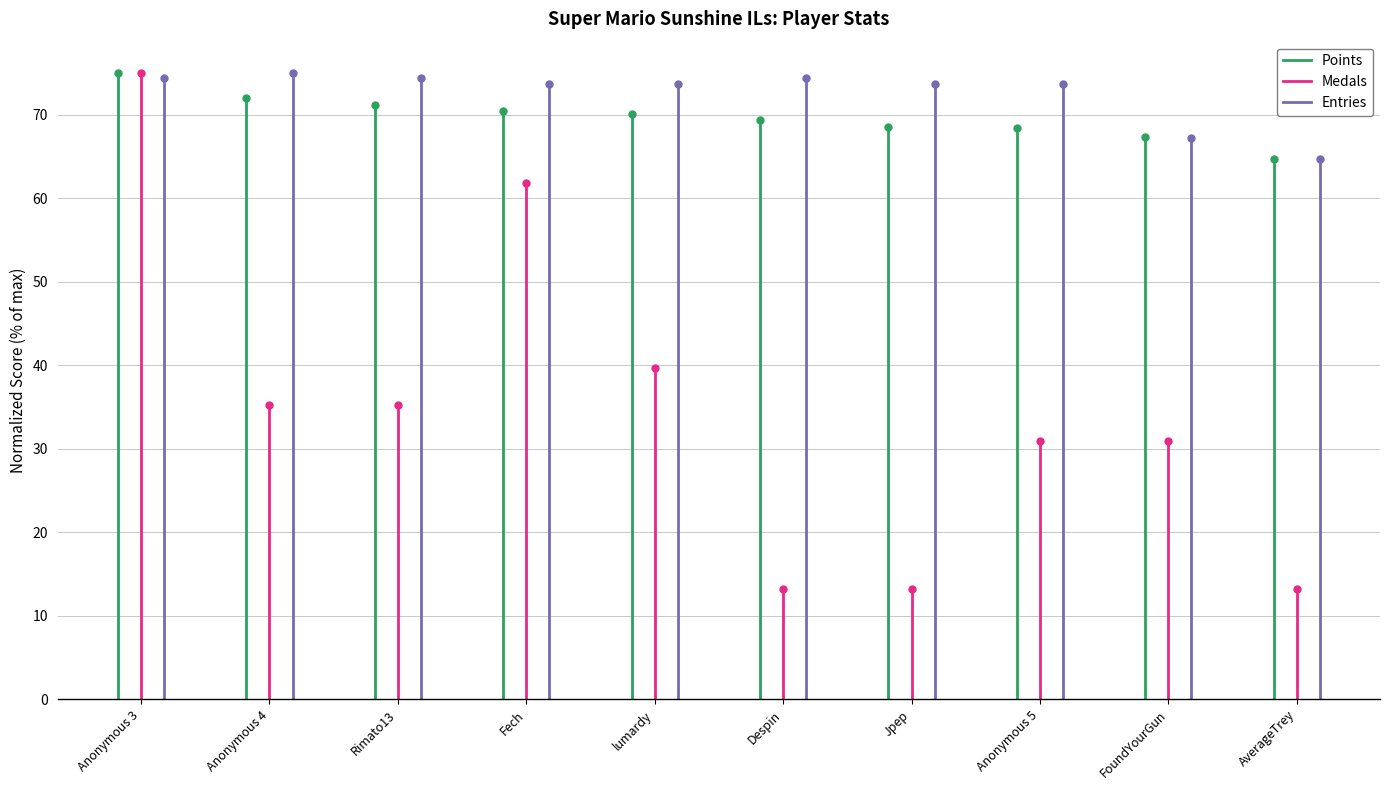

The value of Entries at Anonymous 3 is -50.5. True or false?

False